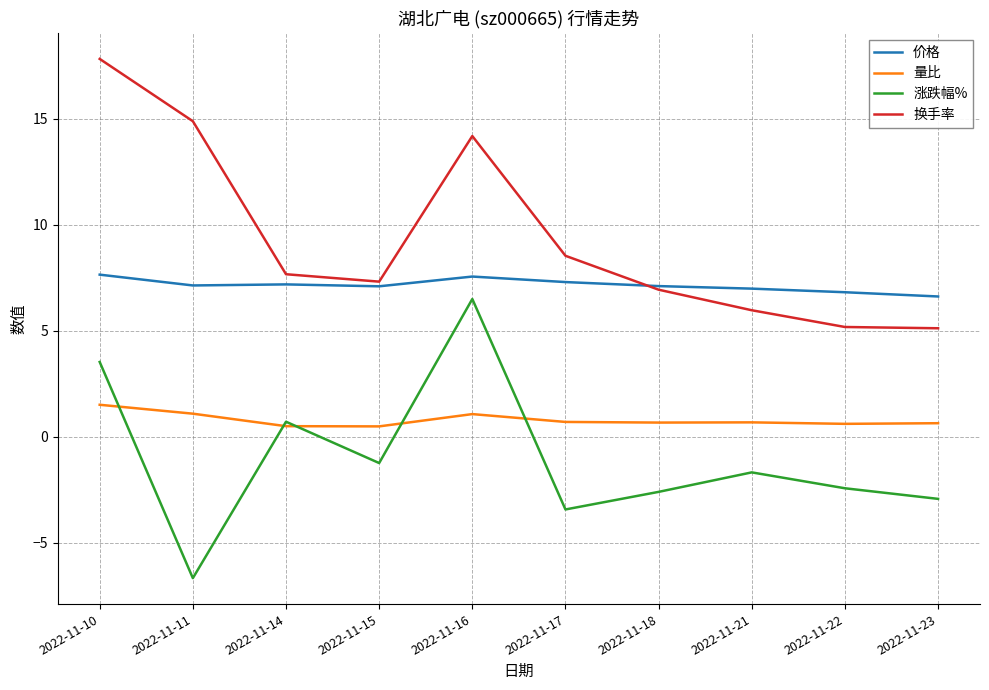

At which label is 涨跌幅% closest to 0?

2022-11-14